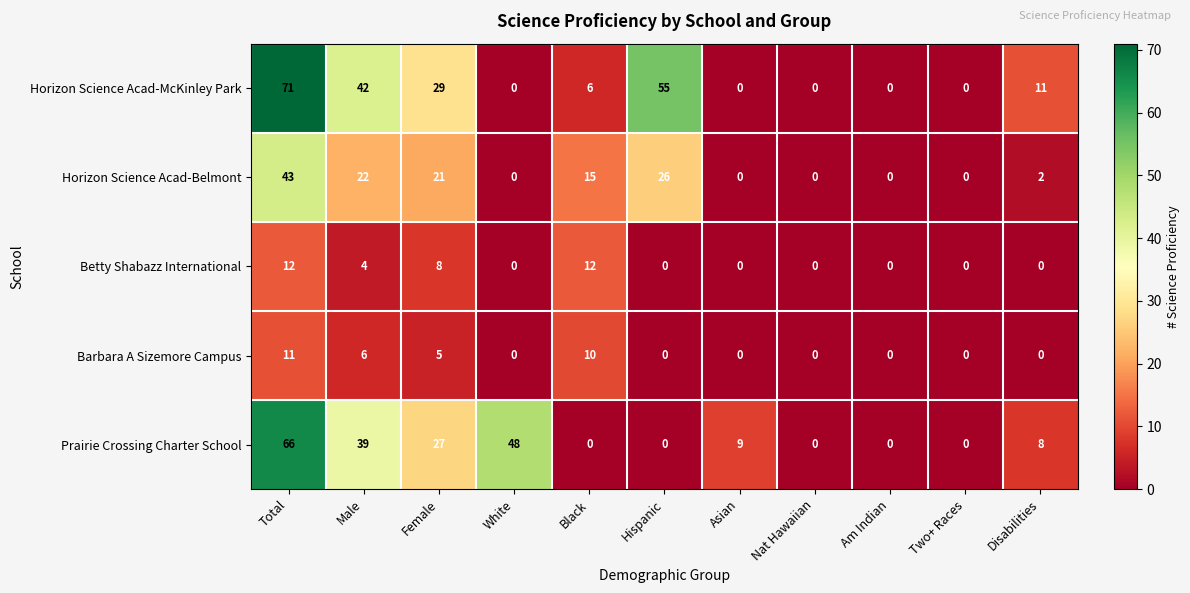

Rank the series by their maximum value, from highest to lowest.

Horizon Science Acad-McKinley Park, Prairie Crossing Charter School, Horizon Science Acad-Belmont, Betty Shabazz International, Barbara A Sizemore Campus